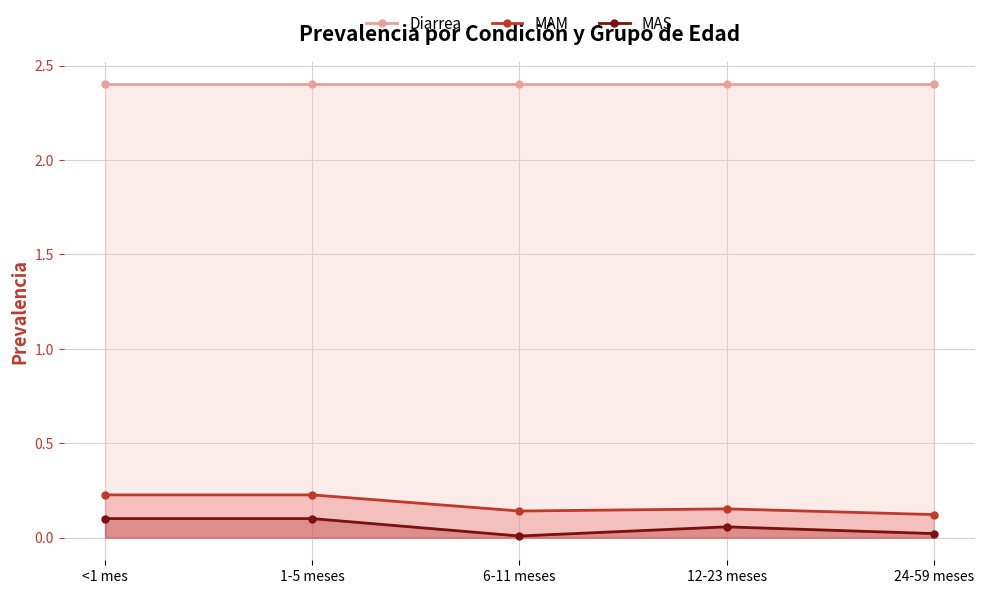

How many categories are shown in the chart?

5